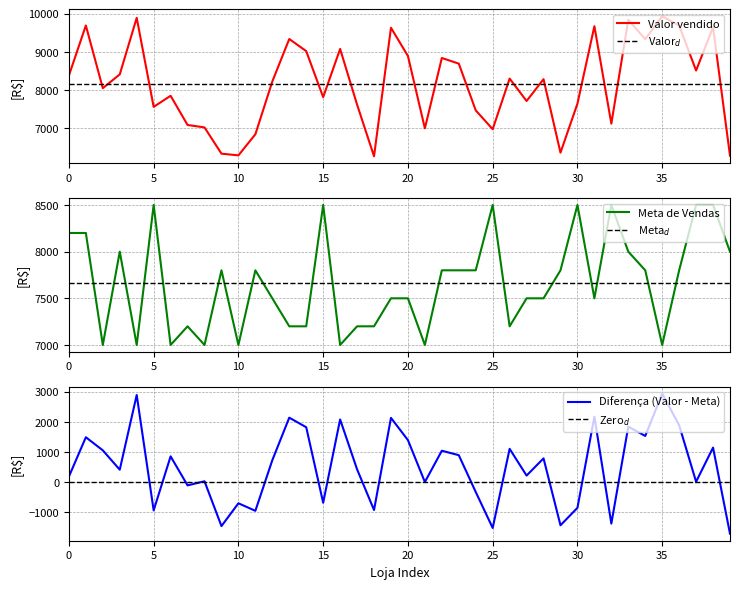

What is the value of the Meta de Vendas point at the 8th from the left?

7200.0